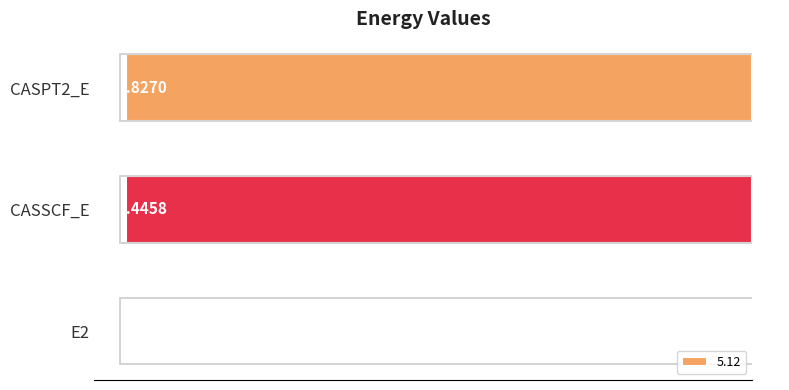

What is the sum of all values?

-2691.7